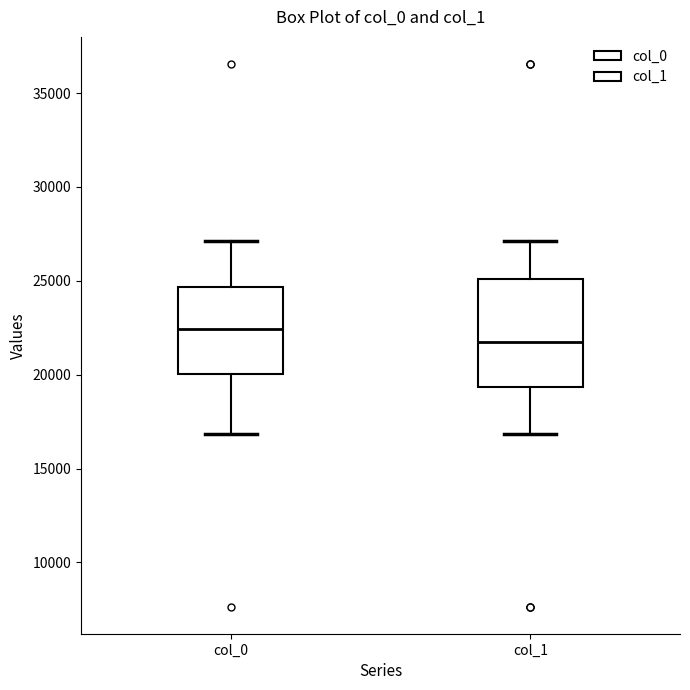

Where does the upper whisker of the box for col_1 end on the y-axis? The values are not printed on the chart, so give them approximately, as read against the axis.

27000